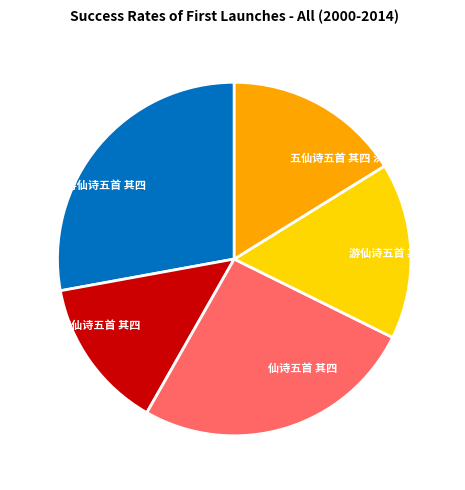

Does any single category account for the majority?

No